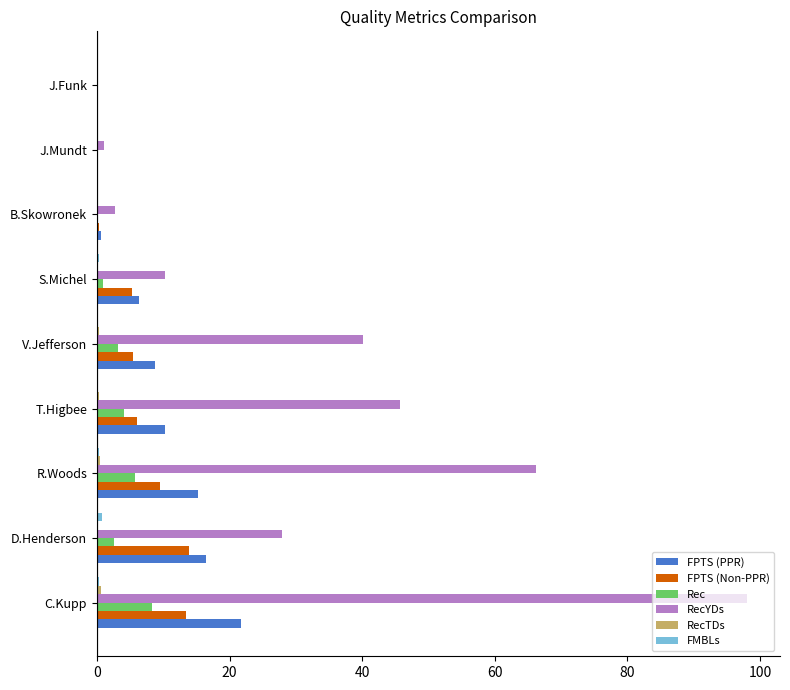

What is the maximum value shown in the chart?

98.1